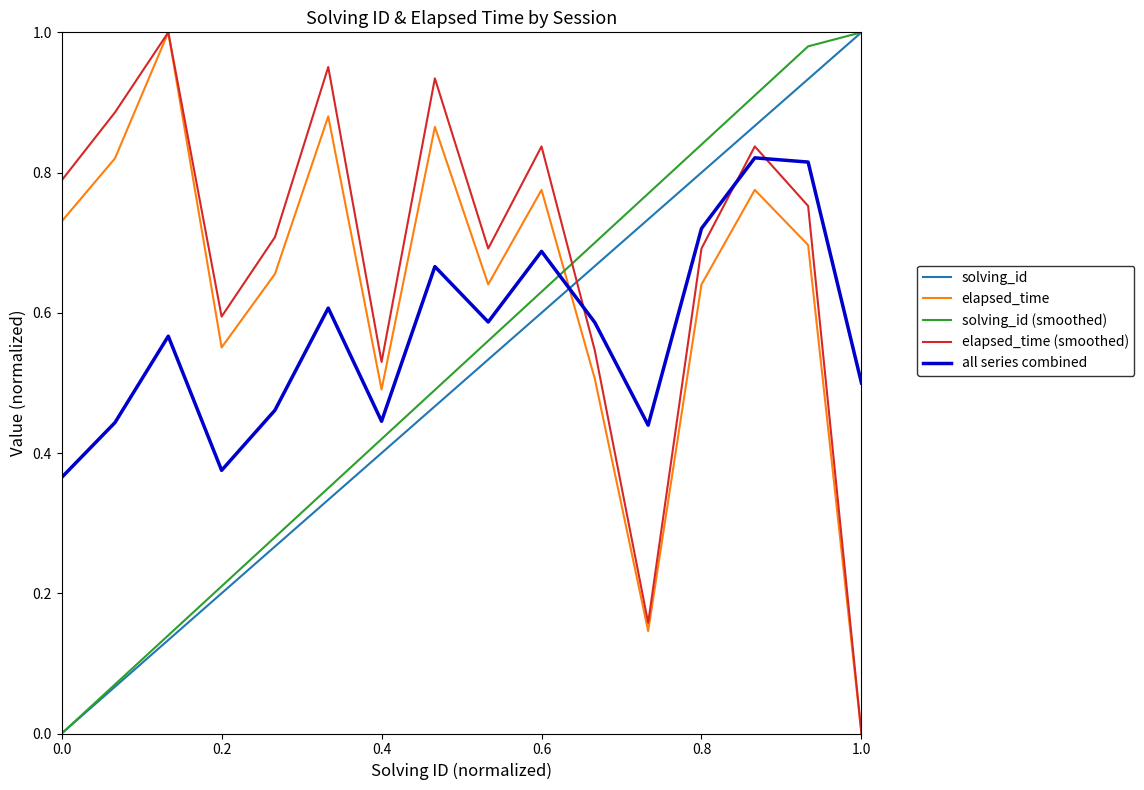

Which series has the largest total across all categories?

elapsed_time (smoothed)